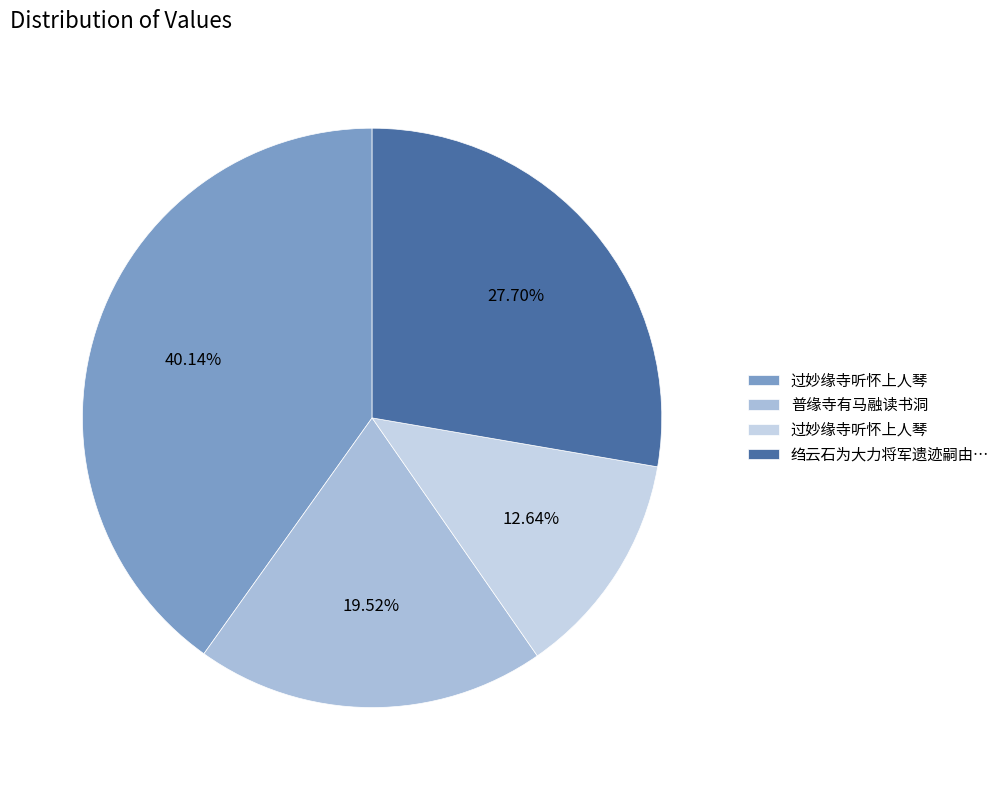

What is the smallest slice in the pie chart?

过妙缘寺听怀上人琴